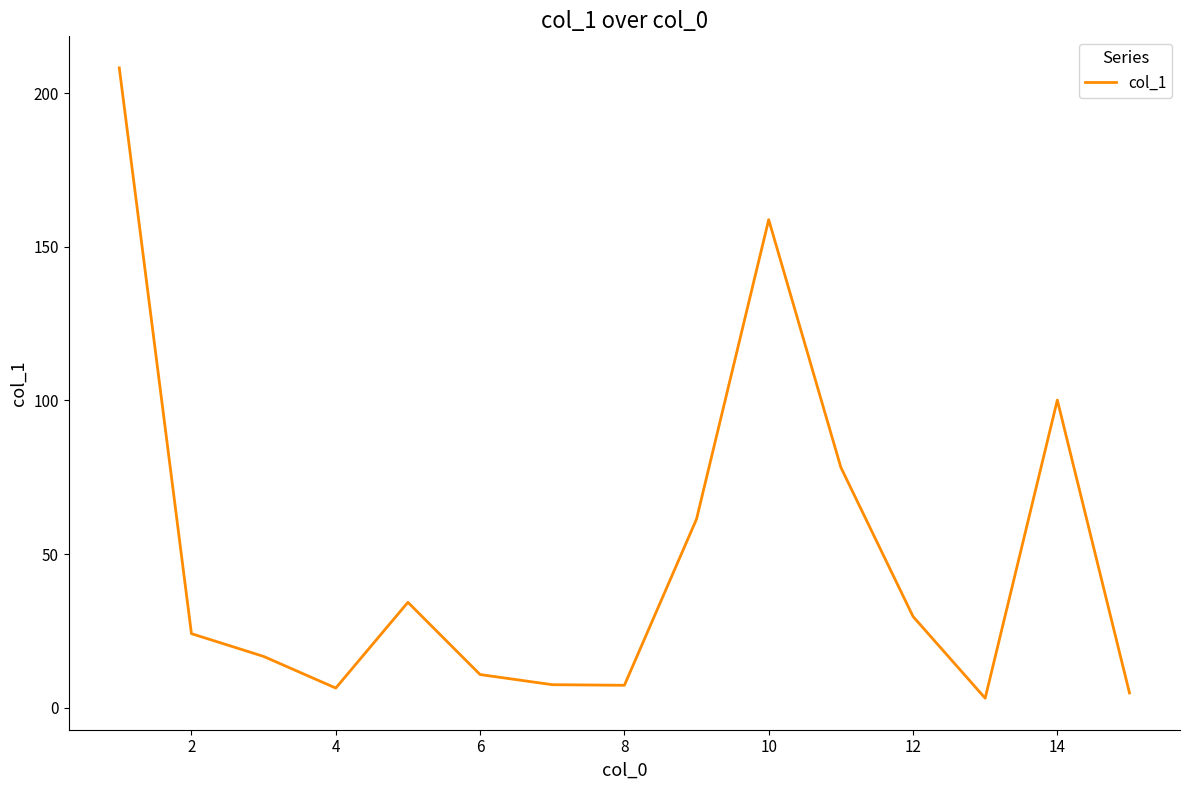

What is the greatest value displayed?

208.2